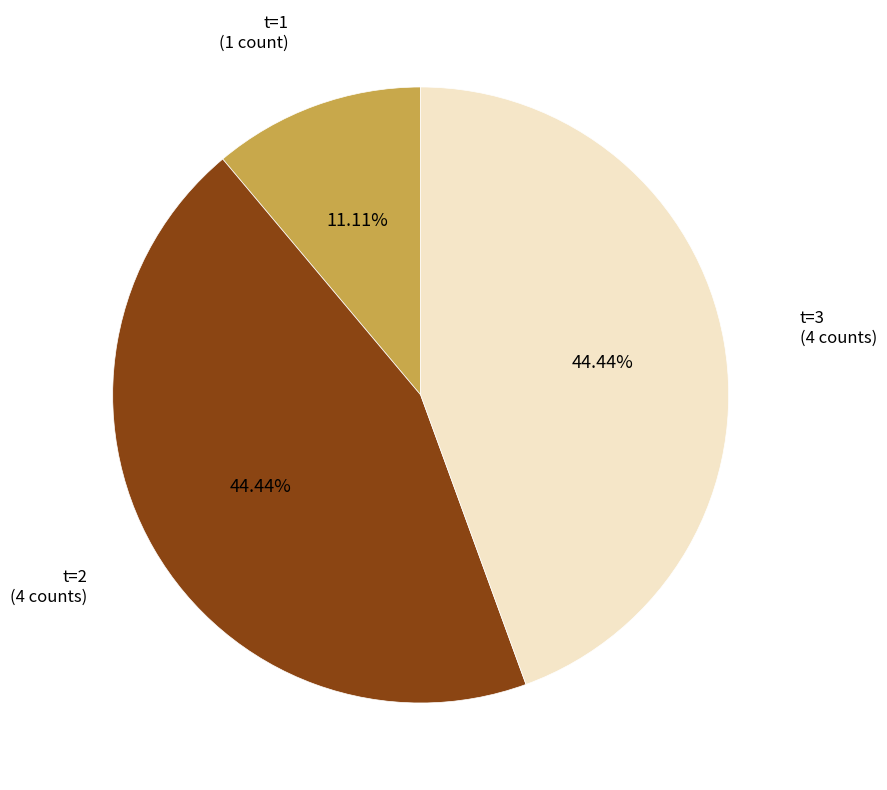

Between t=1 and t=3, which is larger?

t=3